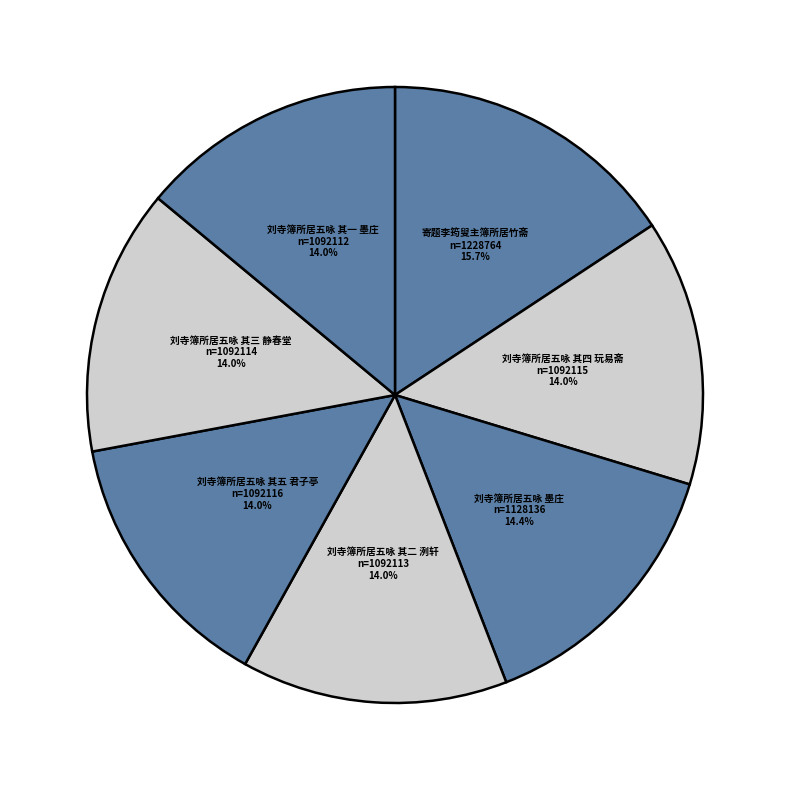

What is the ratio of the value at 刘寺簿所居五咏 其四 玩易斋 to the value at 刘寺簿所居五咏 其二 洌轩?

1.0